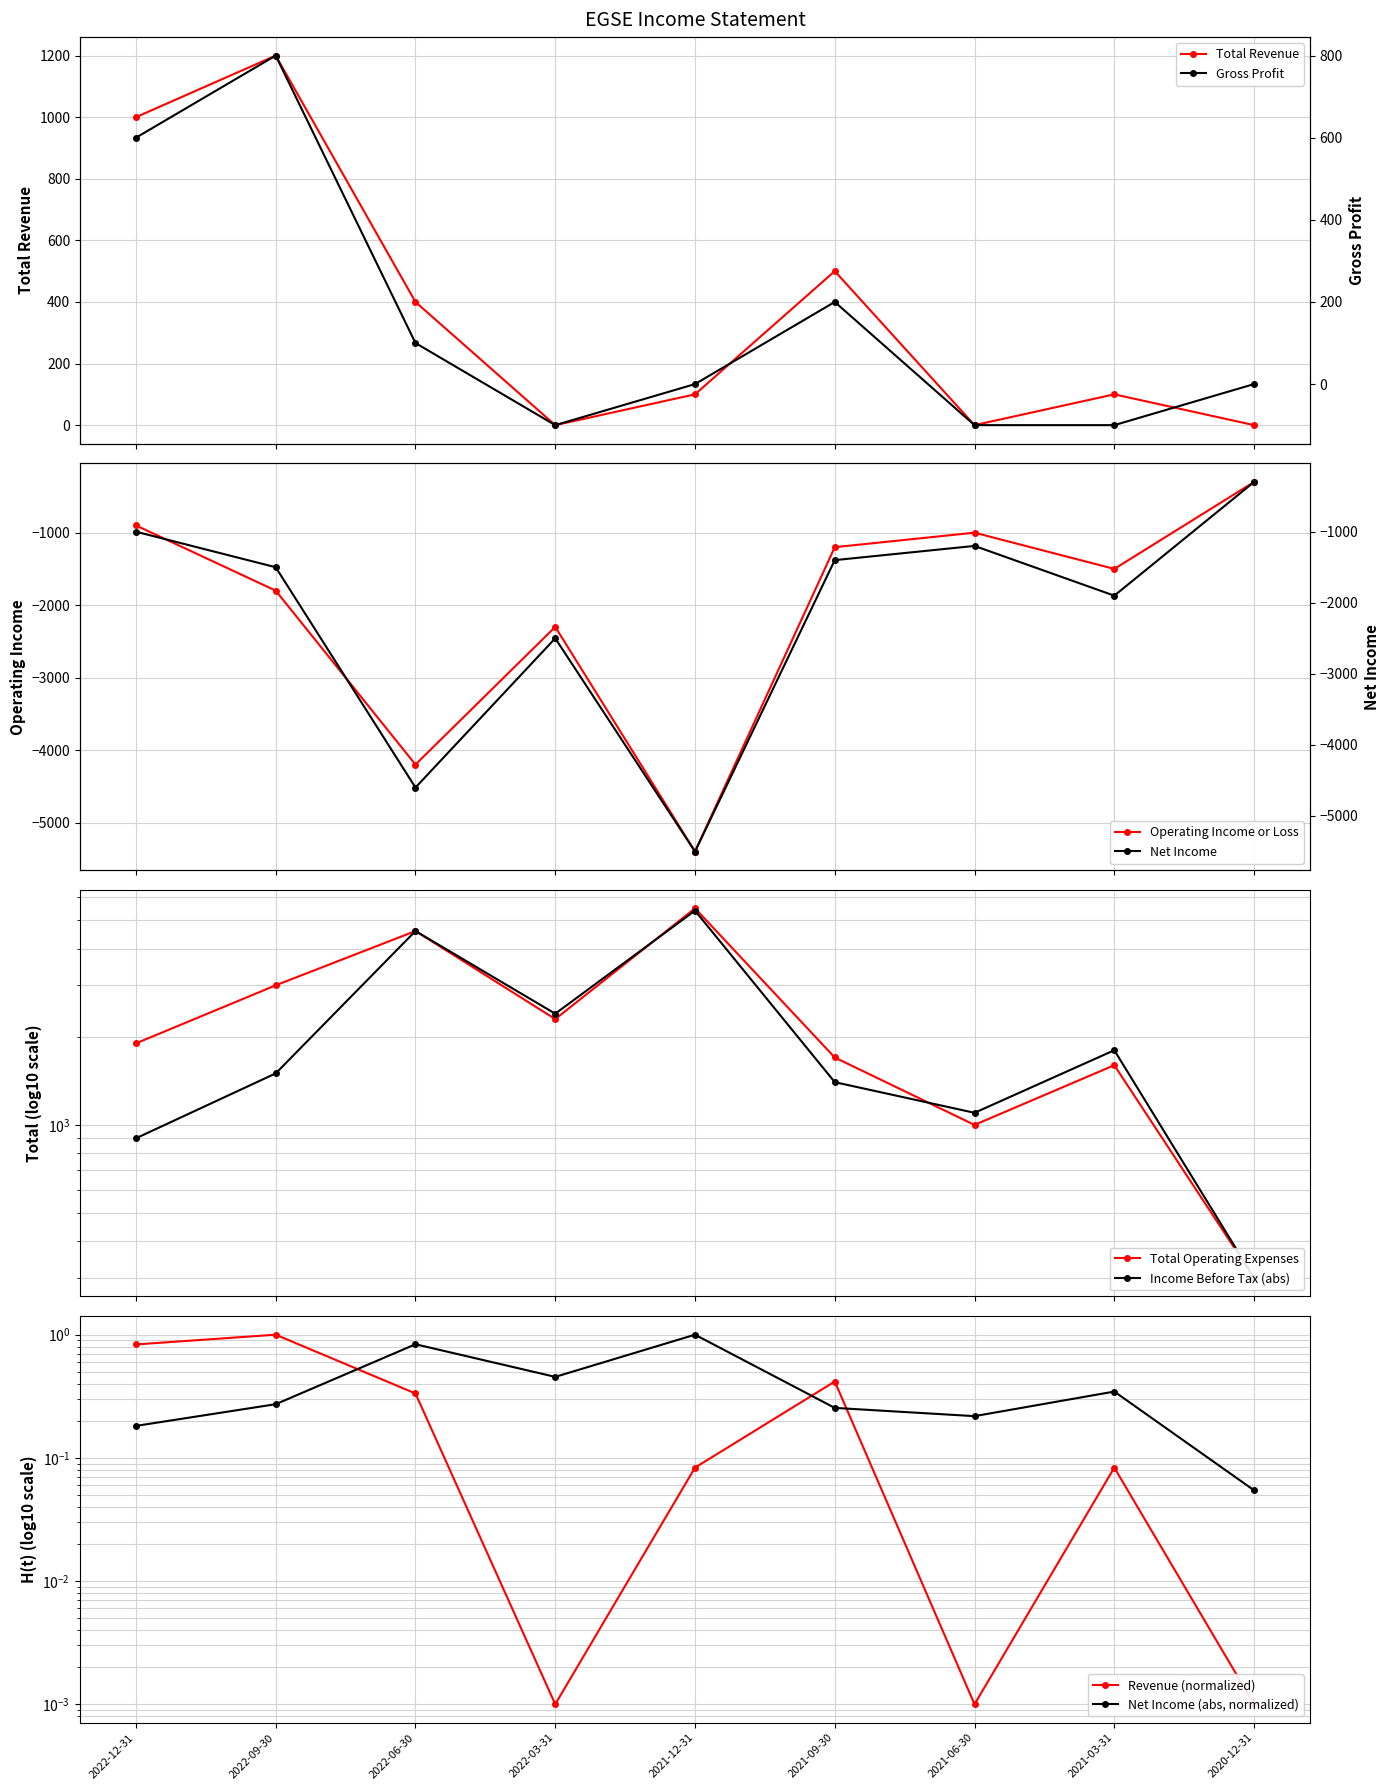

What position from the left is 2022-03-31?

4